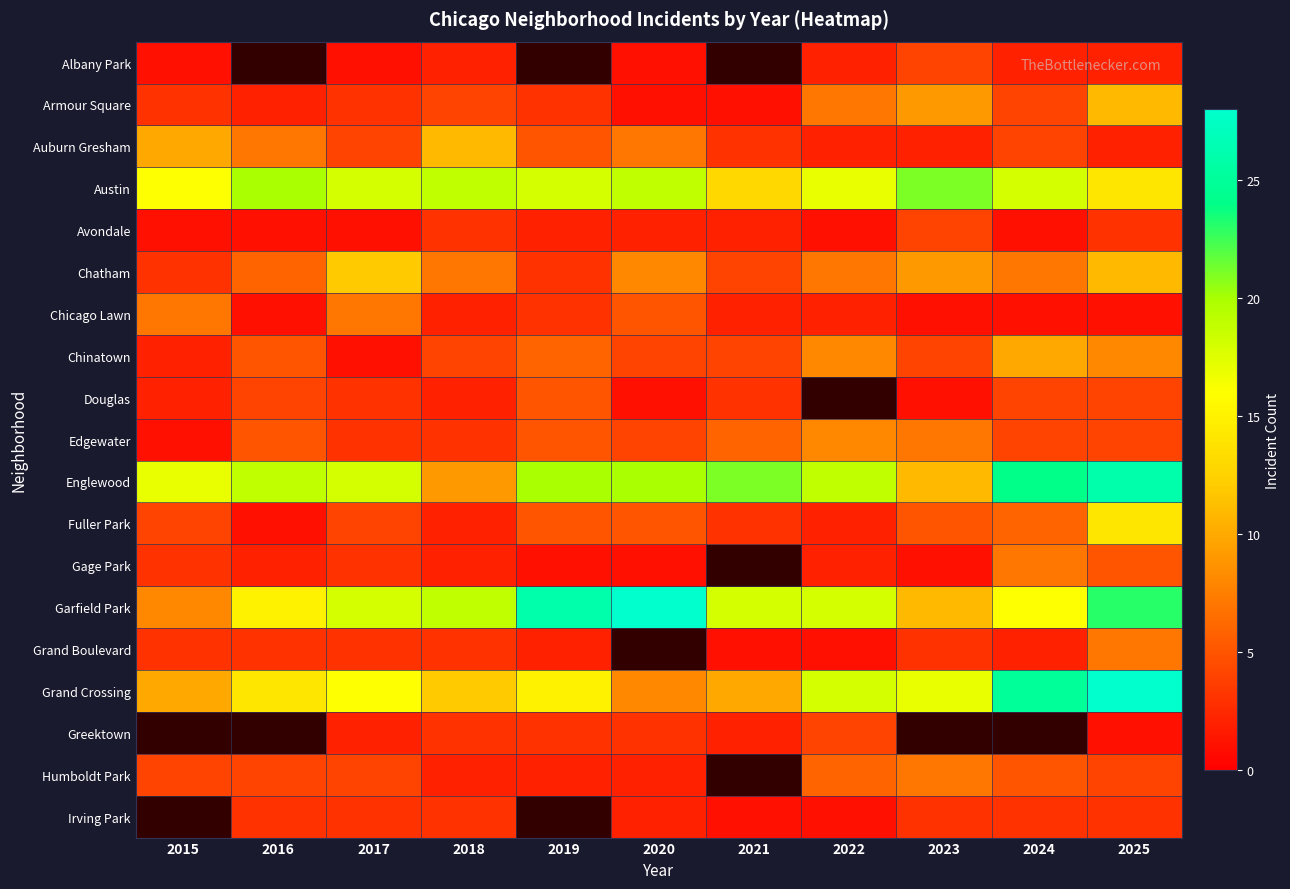

What is the sum of the Auburn Gresham values at 2020 and 2023?

9.0